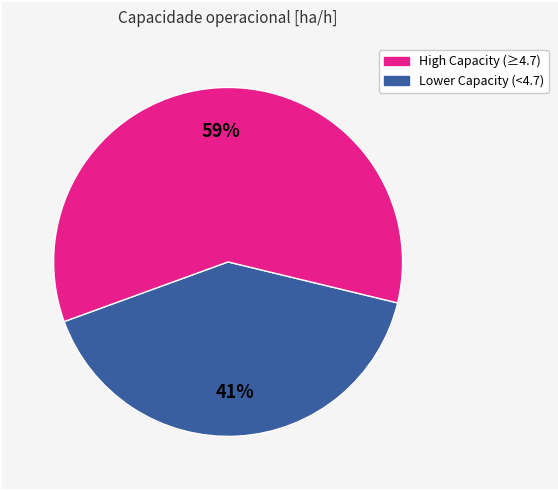

Is there any slice that represents more than half of the pie?

Yes